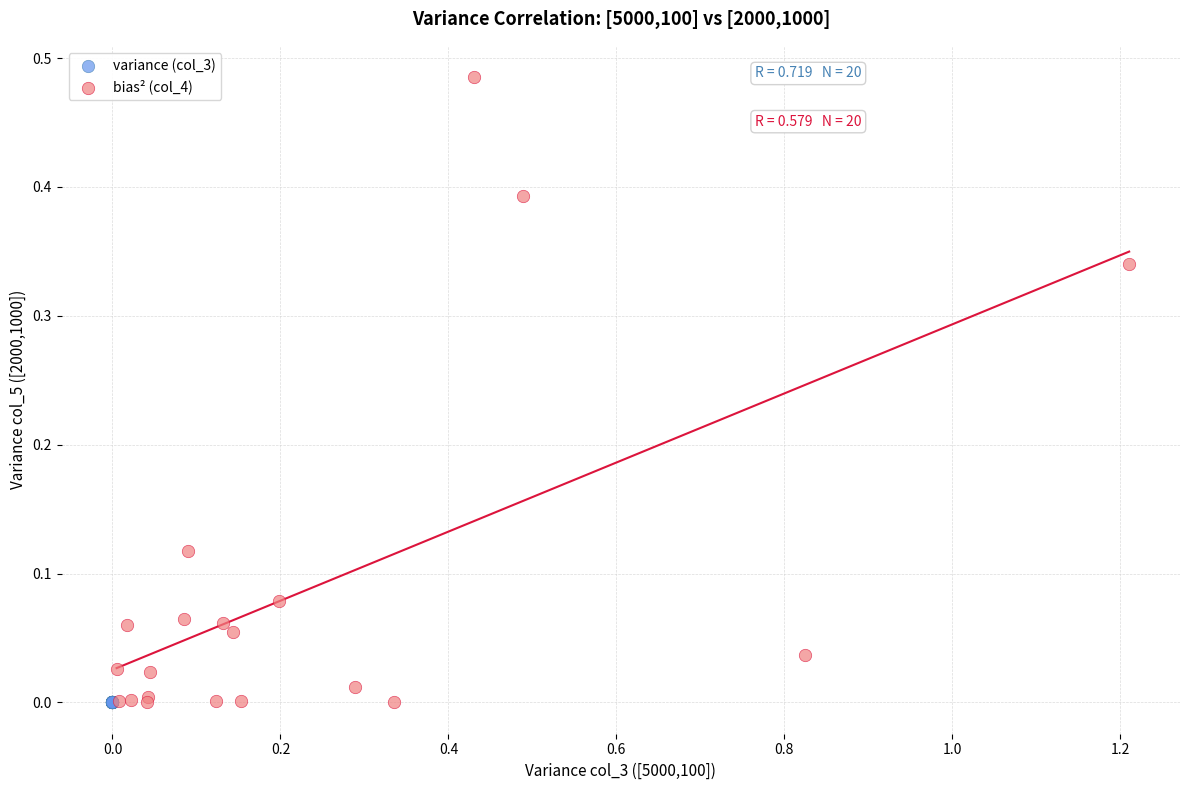

Which series has the widest spread of Y values?

bias² (col_4)